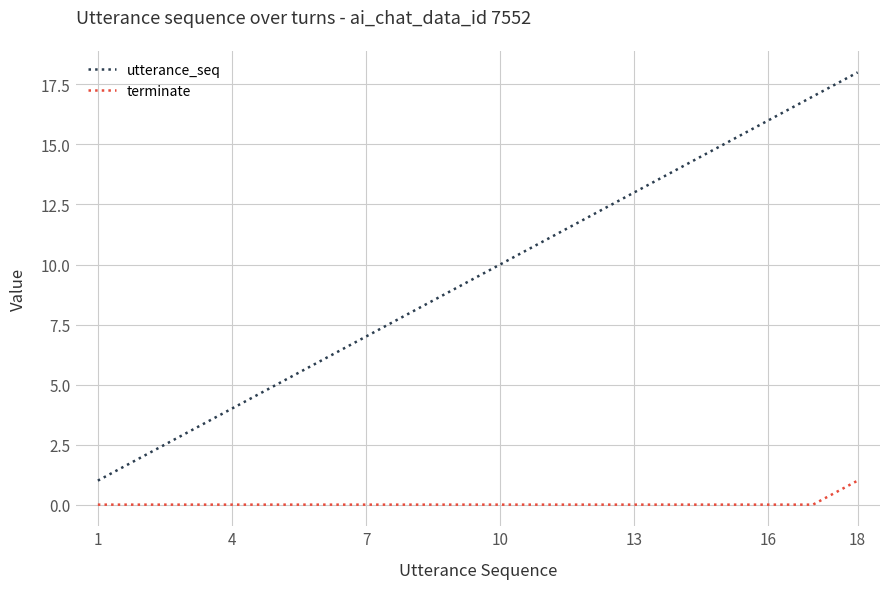

Which series has the widest spread of values?

utterance_seq